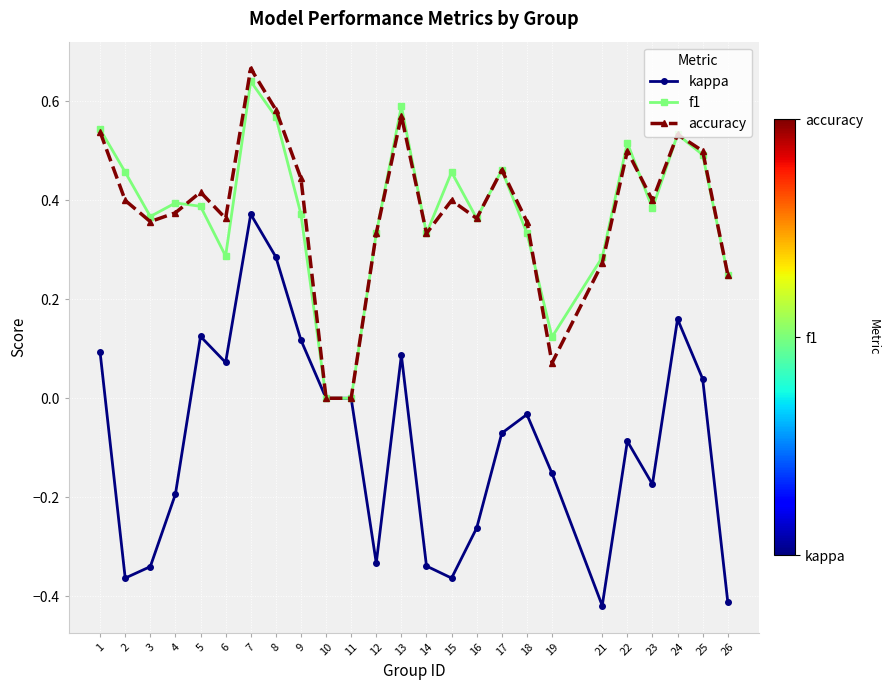

Which series changed the most between 9 and 13?

f1